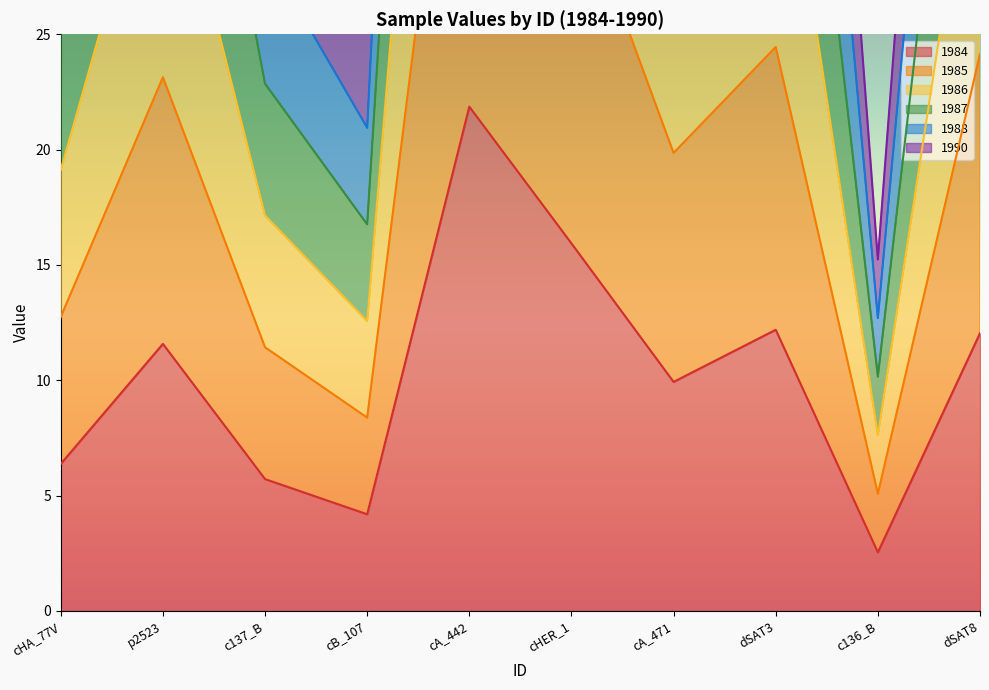

What is the total value across all series at cHA_77V?

133.8